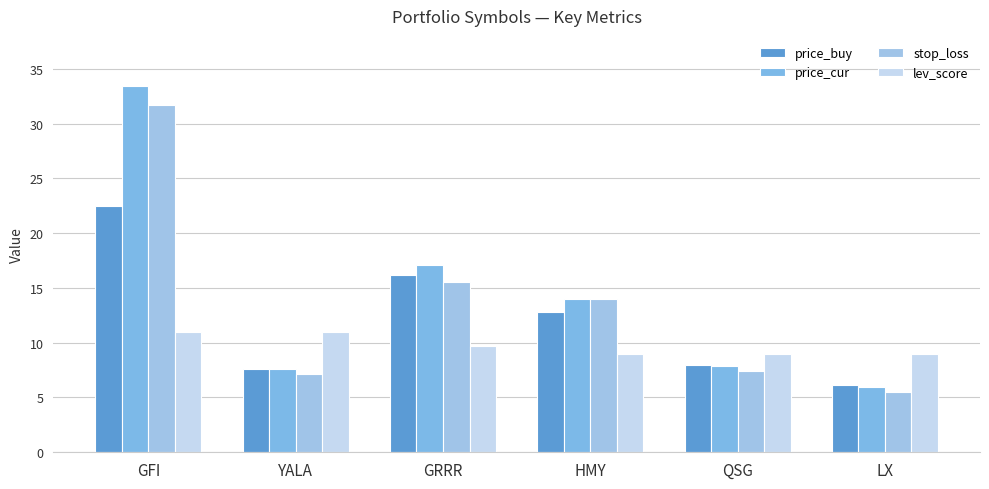

How many bars are there in each group?

4